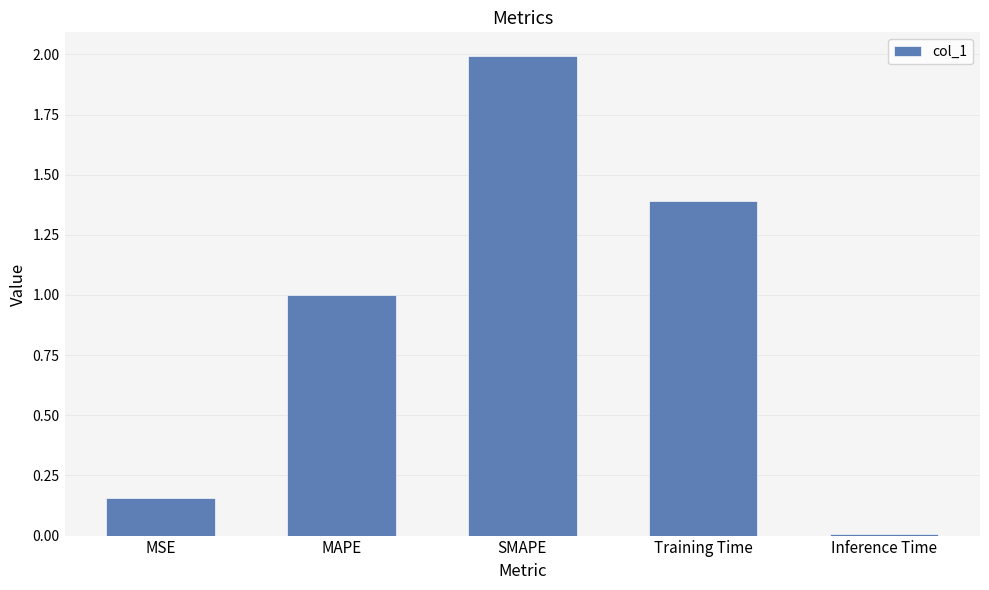

What position from the right is Training Time?

2